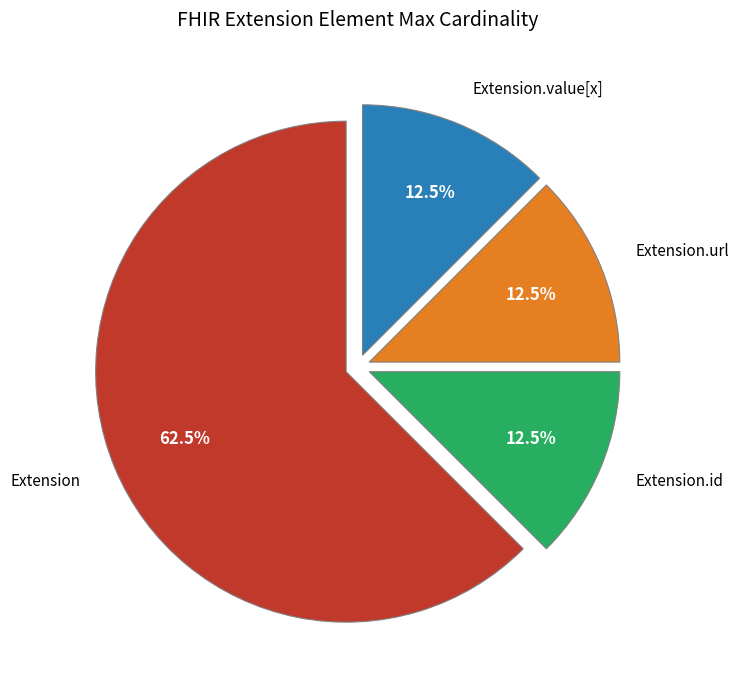

Count the number of slices in the pie.

4